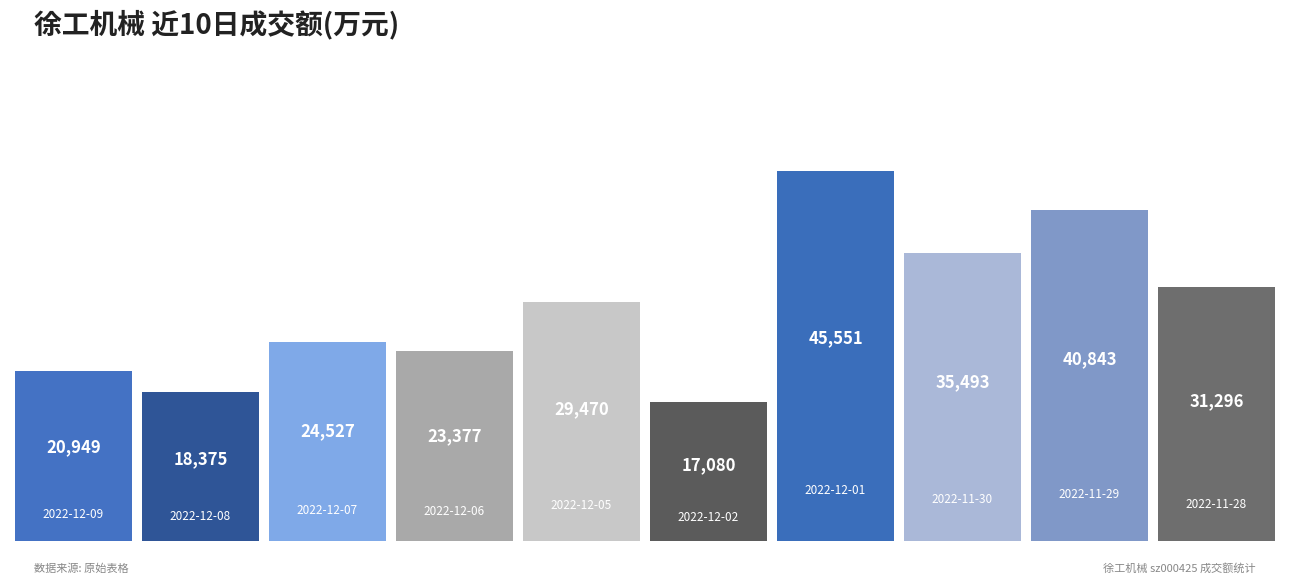

Are the bars grouped side by side (vs. stacked)?

No